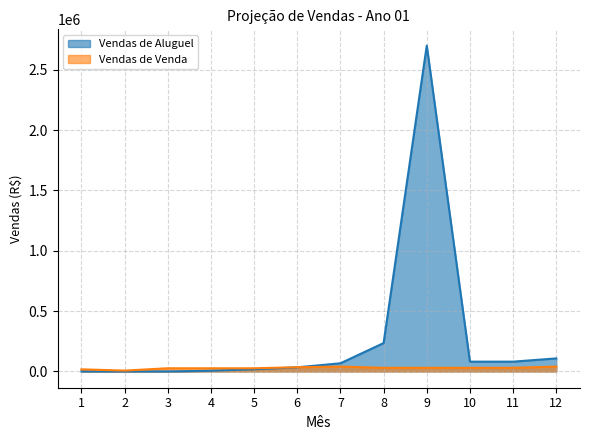

Where is the first local minimum for Vendas de Aluguel?

2